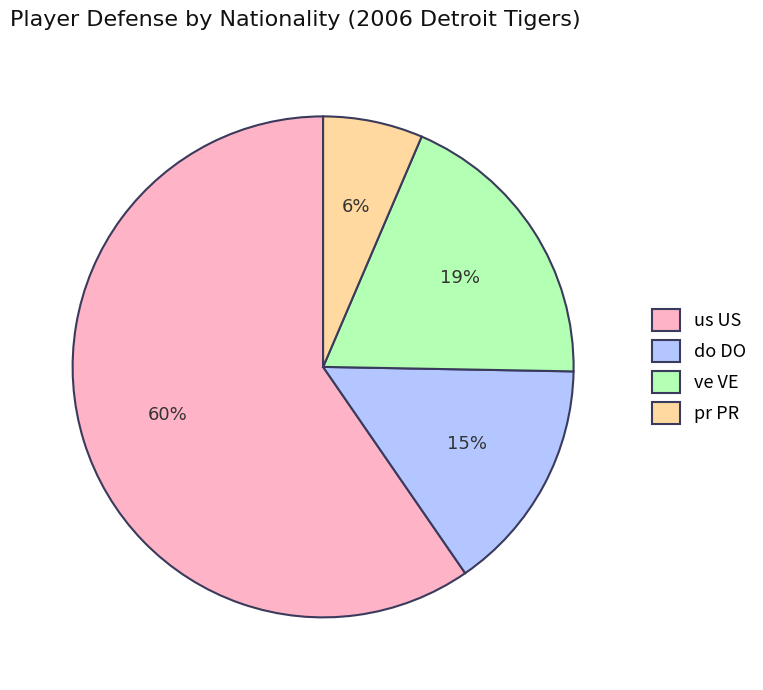

Which category has the smallest portion of the pie?

pr PR